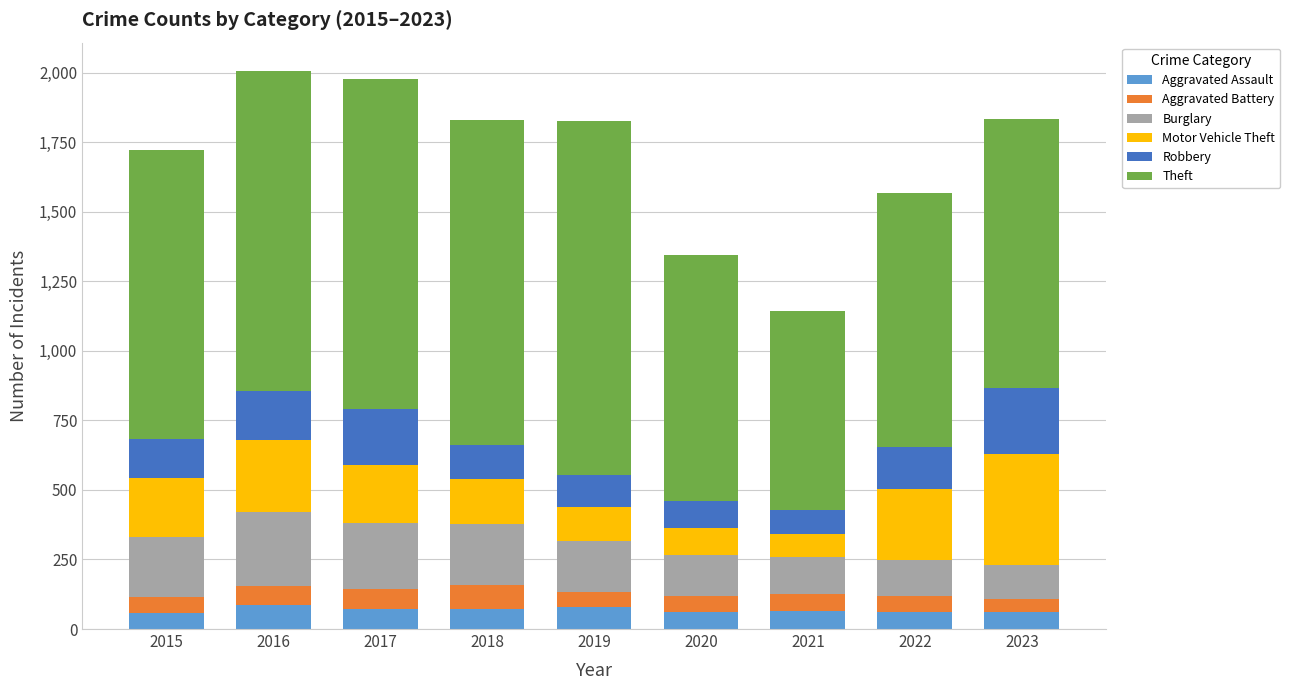

What is the sum of all Aggravated Assault values?

620